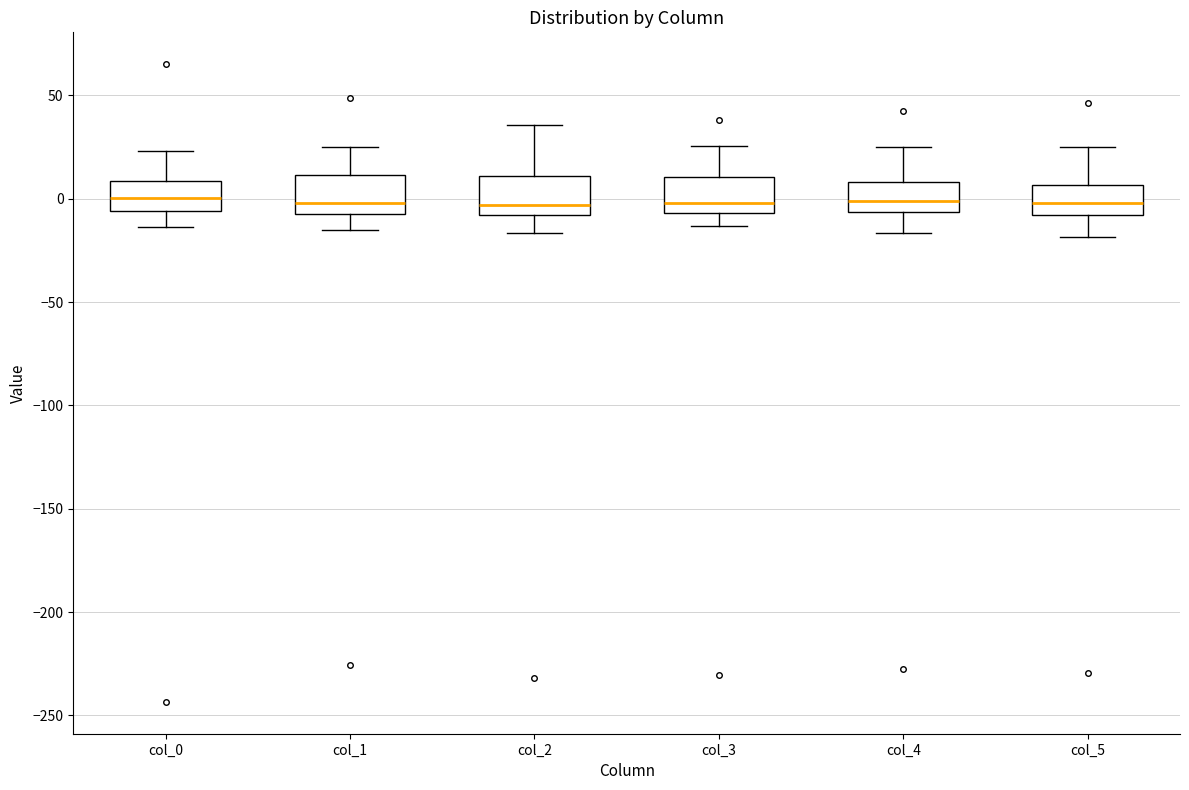

Reading left to right, read every box against the y-axis: the position of its median line, the range the box covers, and the ends of its whiskers. The values are not printed on the chart, so give them approximately, as read against the axis.

col_0: median 0, box -5 to 10, whiskers -15 to 25
col_1: median 0, box -5 to 10, whiskers -15 to 25
col_2: median -5, box -10 to 10, whiskers -15 to 35
col_3: median 0, box -5 to 10, whiskers -15 to 25
col_4: median 0, box -5 to 10, whiskers -15 to 25
col_5: median 0, box -10 to 5, whiskers -20 to 25